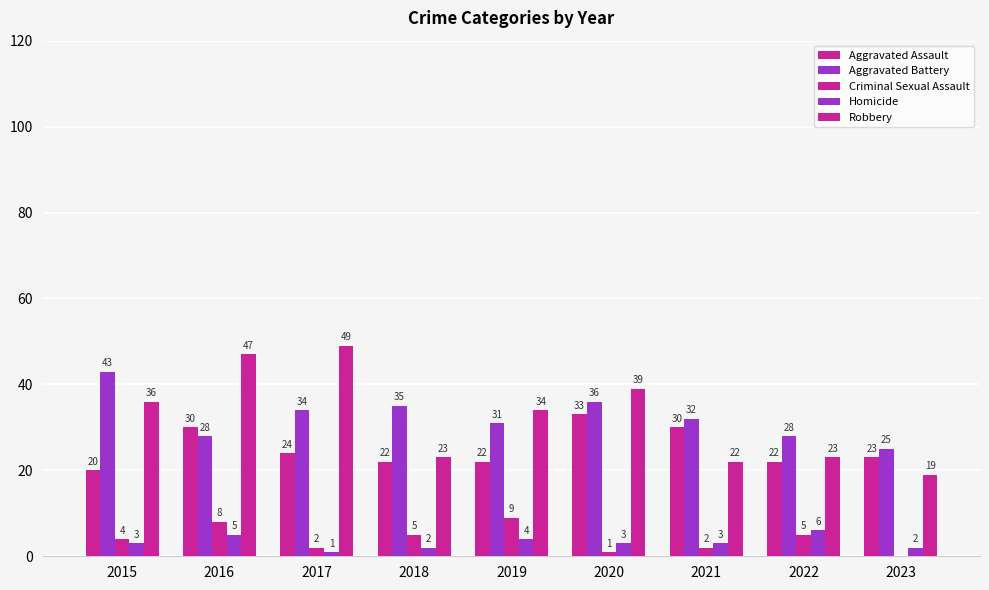

Count the number of data series in this chart.

5